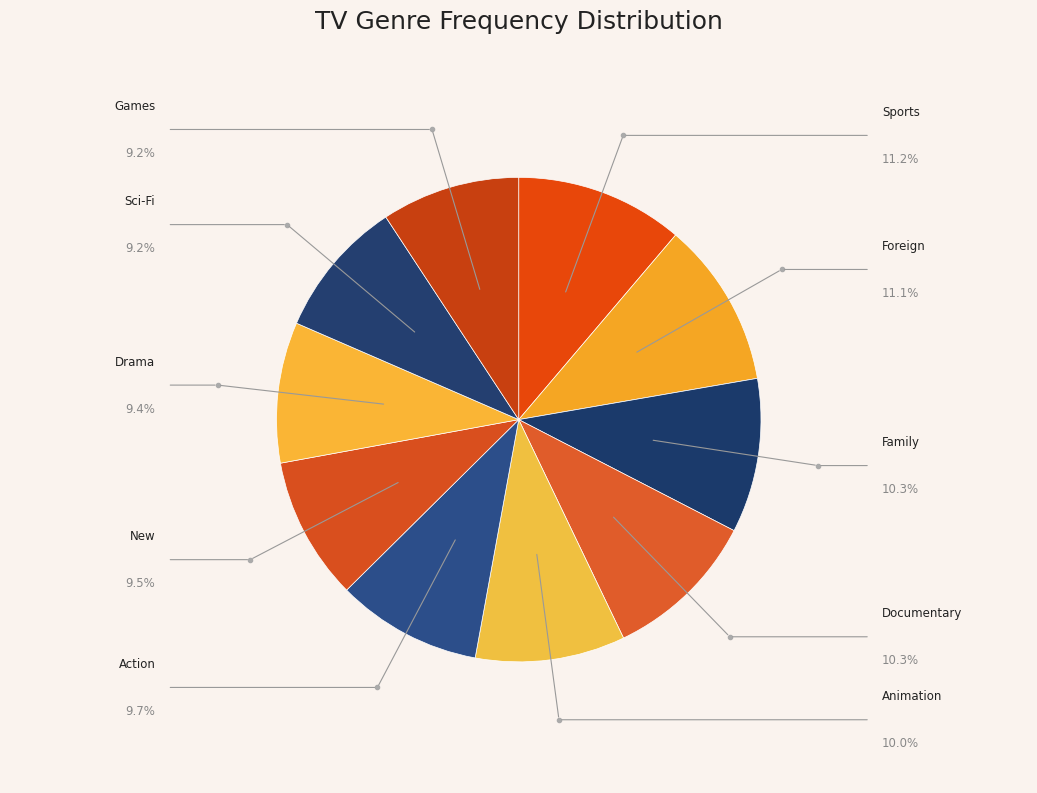

What percentage is the Animation slice, to the nearest percent?

10%